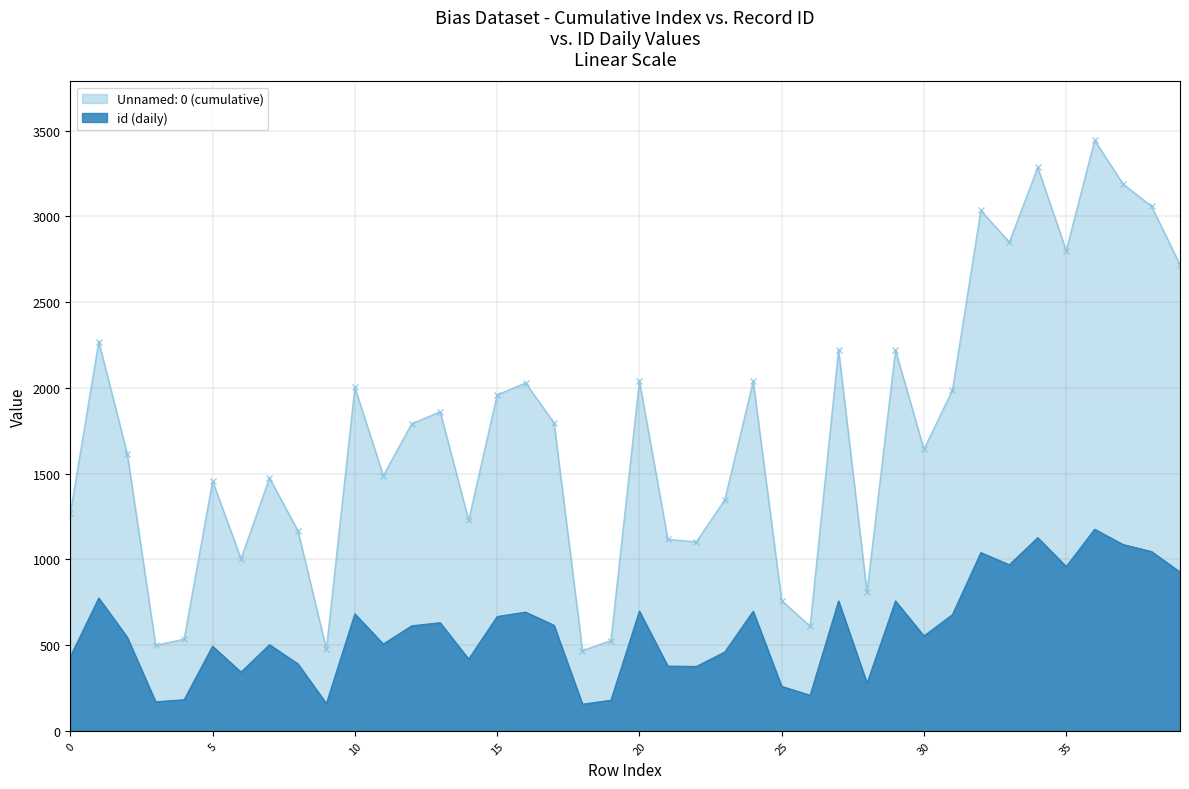

What is the lowest value of the id (daily) series?

156